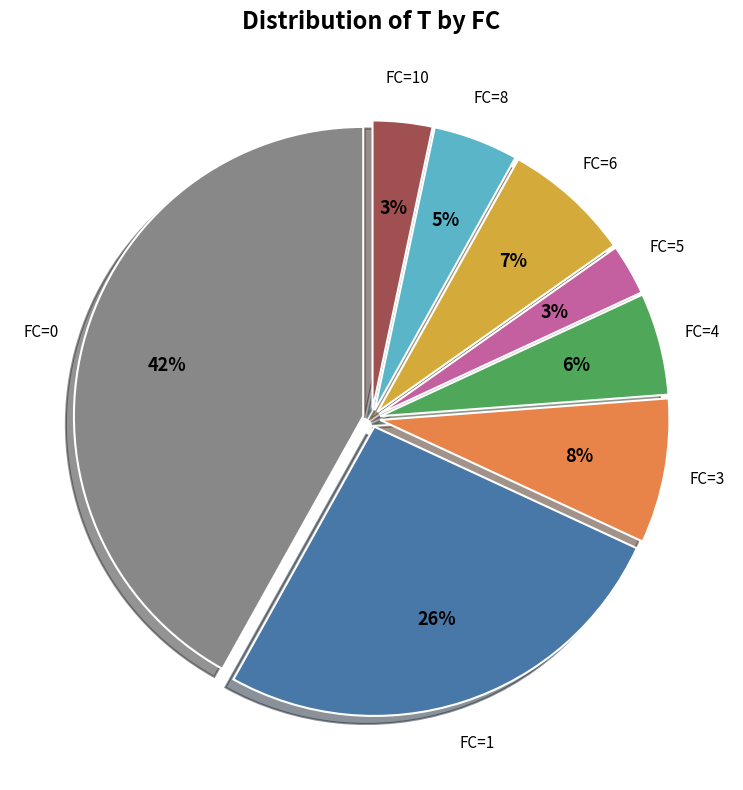

How many segments does this pie chart have?

8